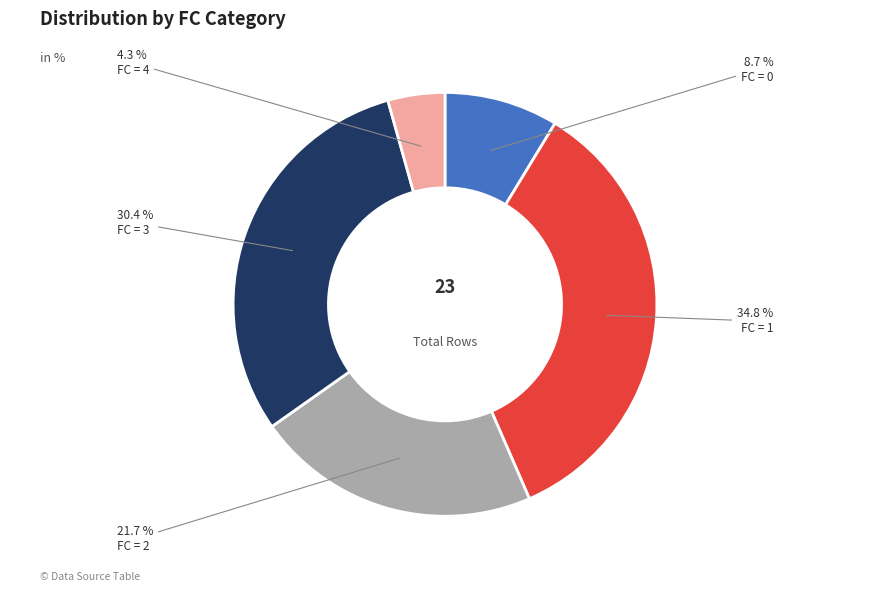

How many segments does this pie chart have?

5